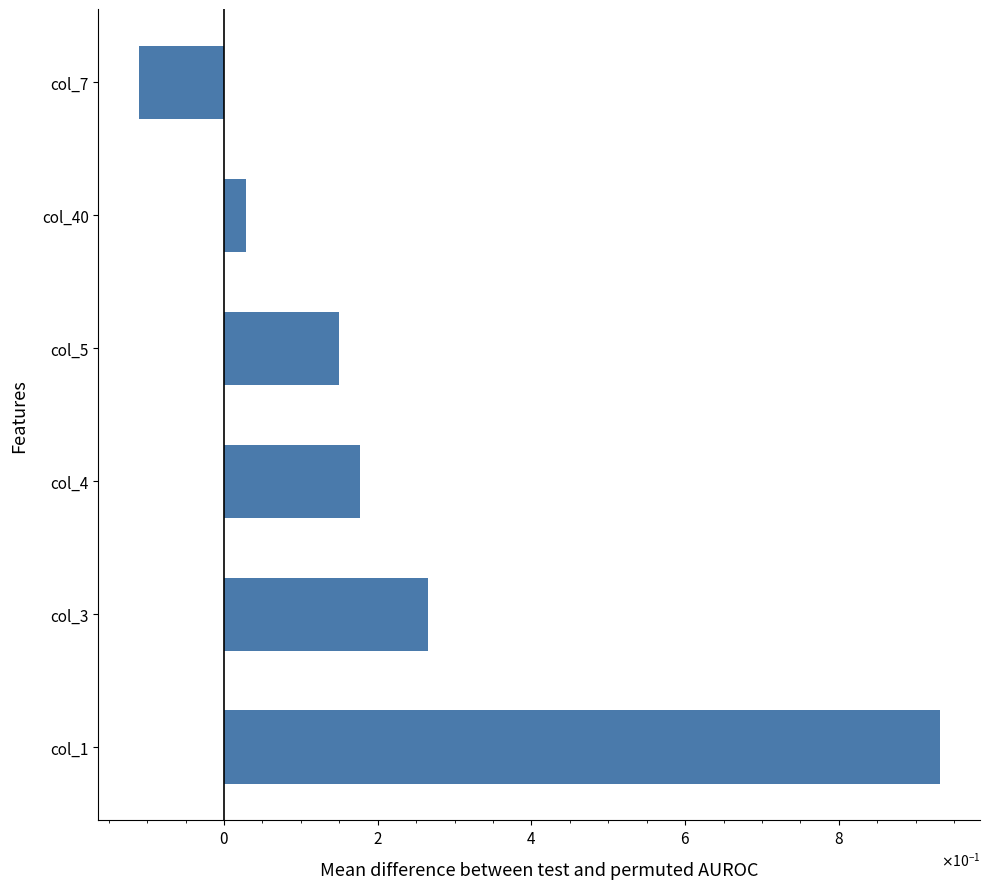

Does the chart contain any negative values?

Yes